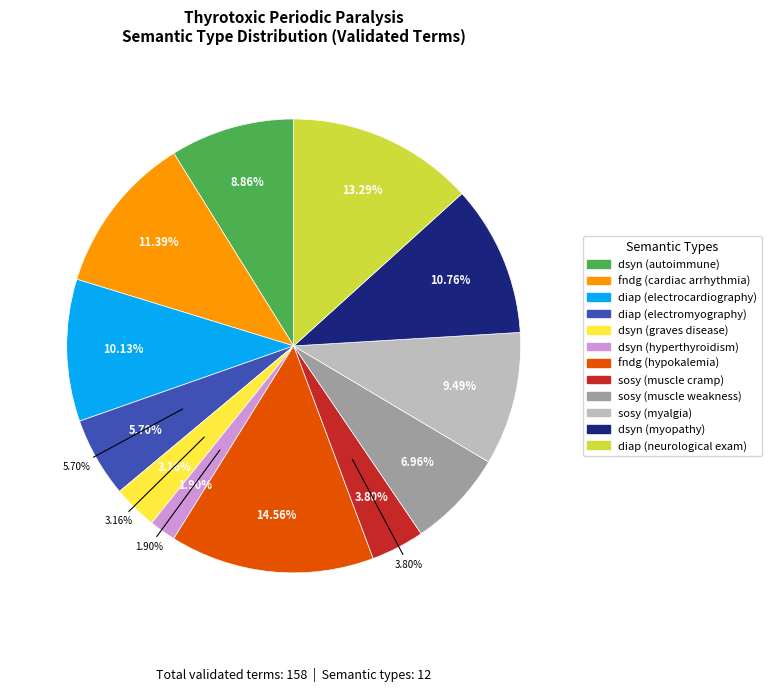

True or false: [diap] accounts for 13% of the total.

True